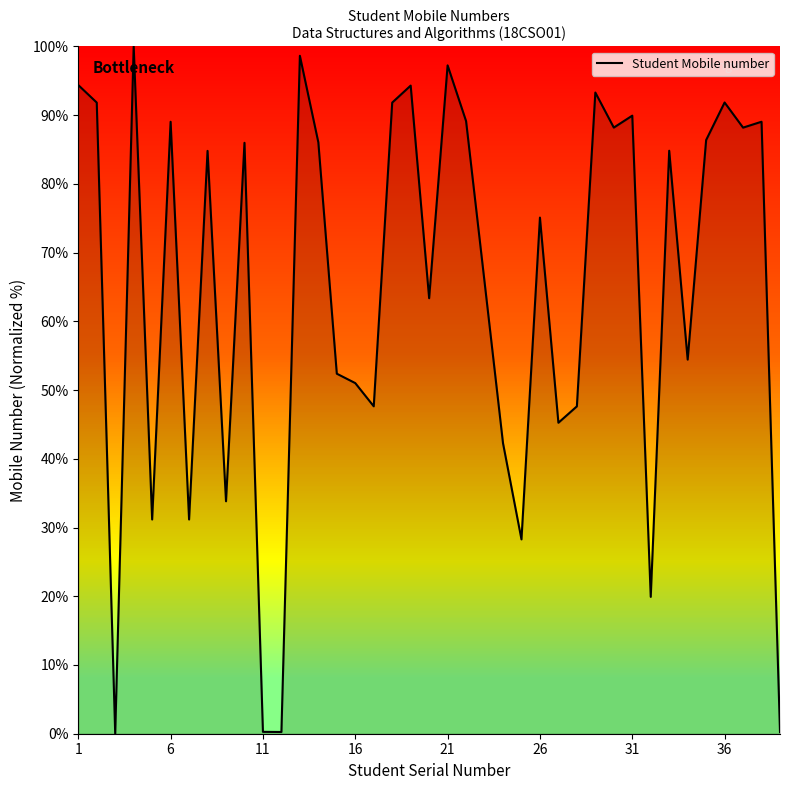

What is the maximum value shown in the chart?

100.0